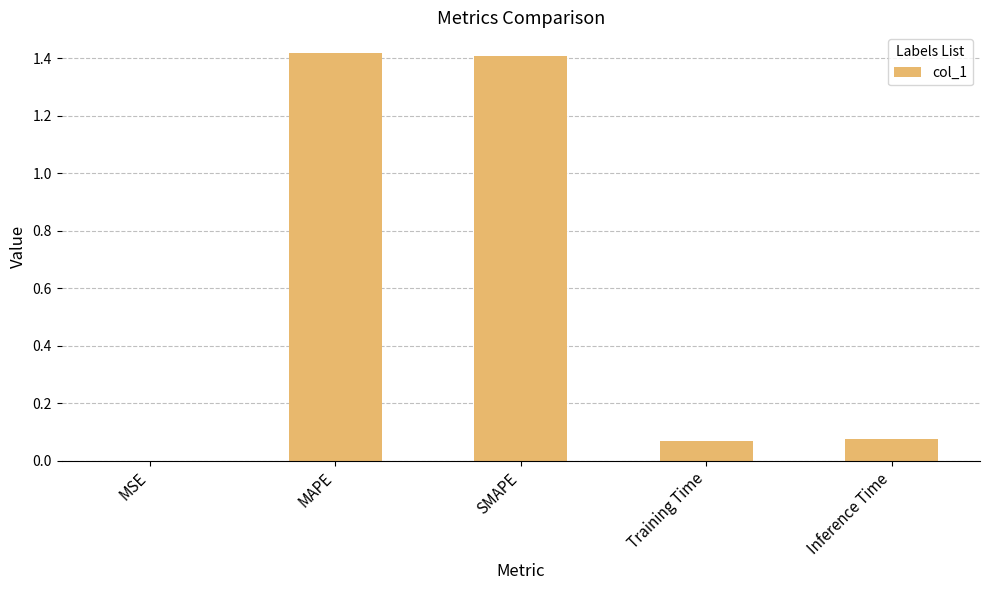

What is the average value?

0.6